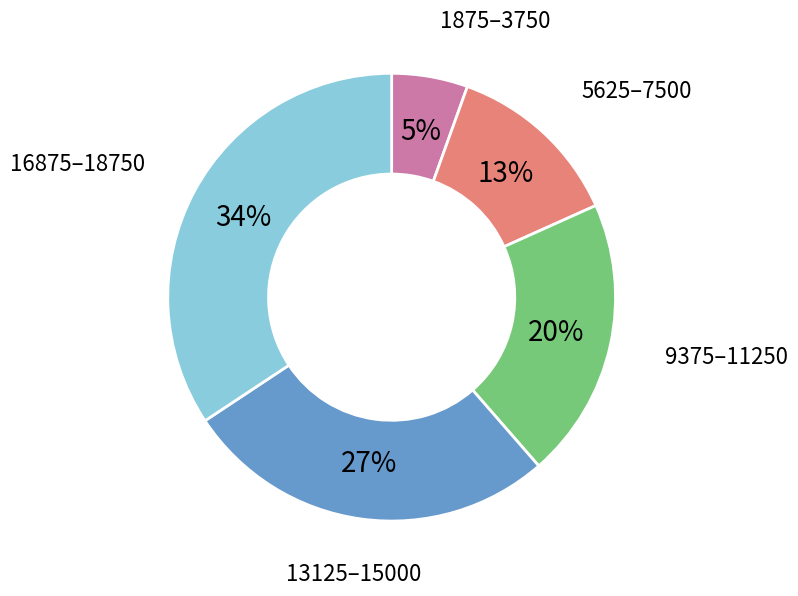

Is there a majority slice in this chart?

No